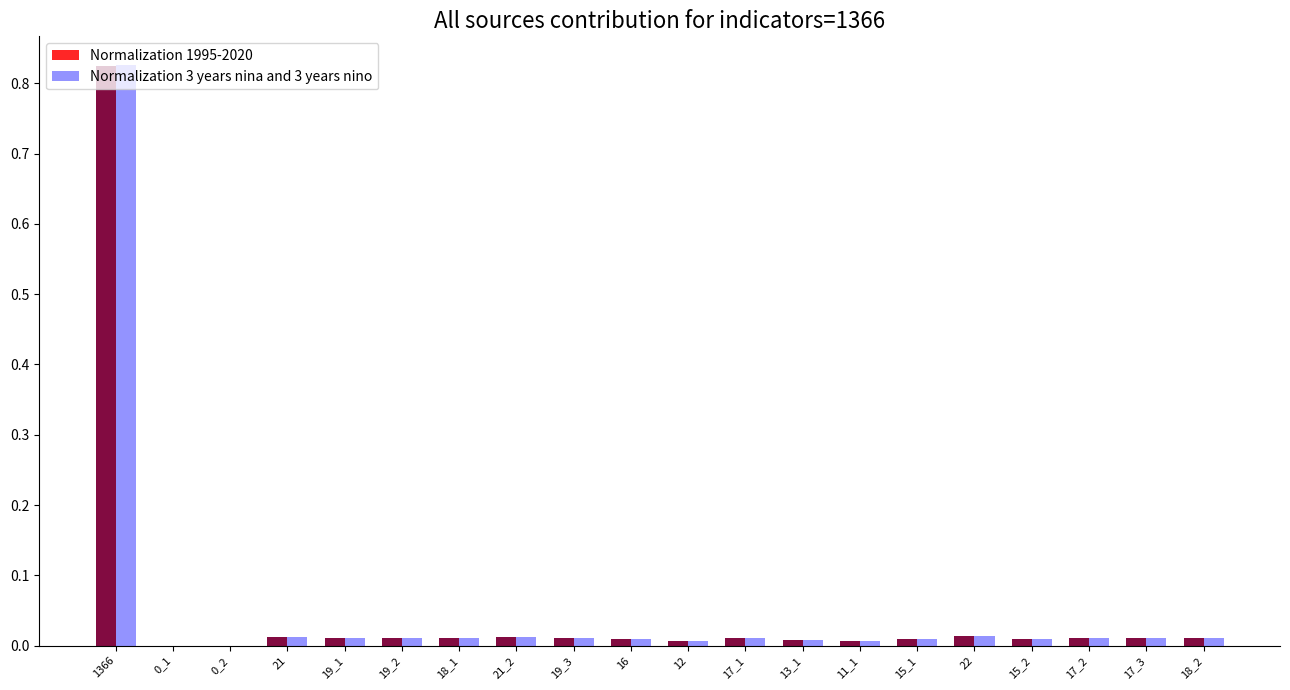

At which label does Normalization 1995-2020 reach its peak?

1366